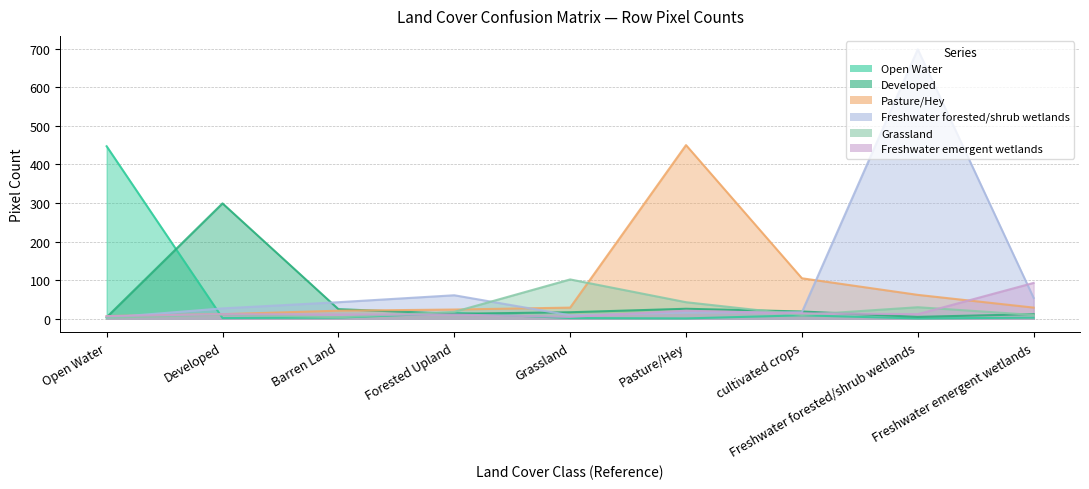

Is the value of Pasture/Hey at Developed greater than the value of Open Water at Barren Land?

Yes